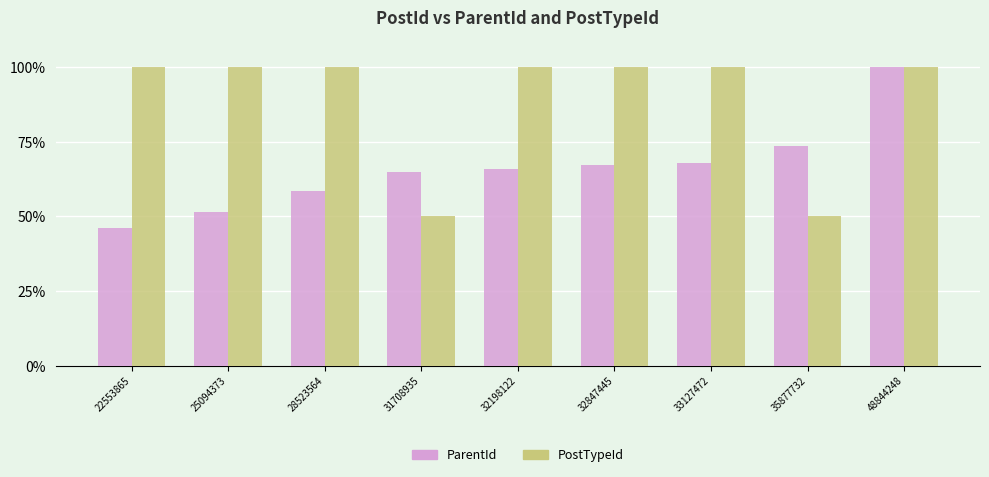

What is the sum of all ParentId values?

595.3